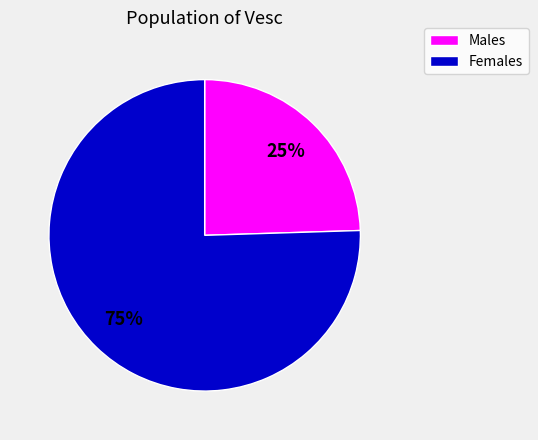

To the nearest percent, what is the average slice percentage?

50%